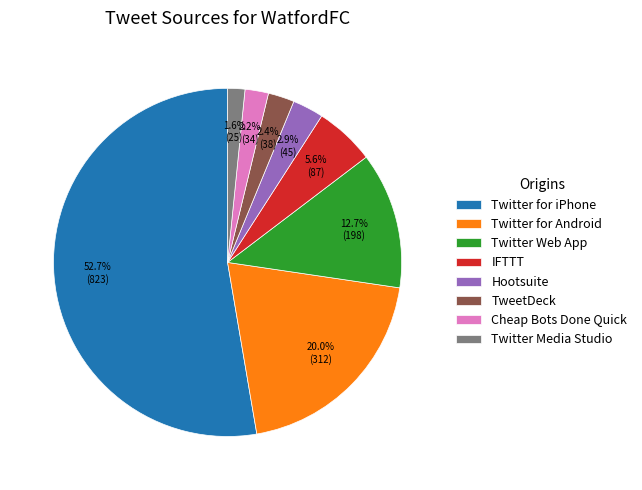

To the nearest percent, what is the average slice percentage?

12%